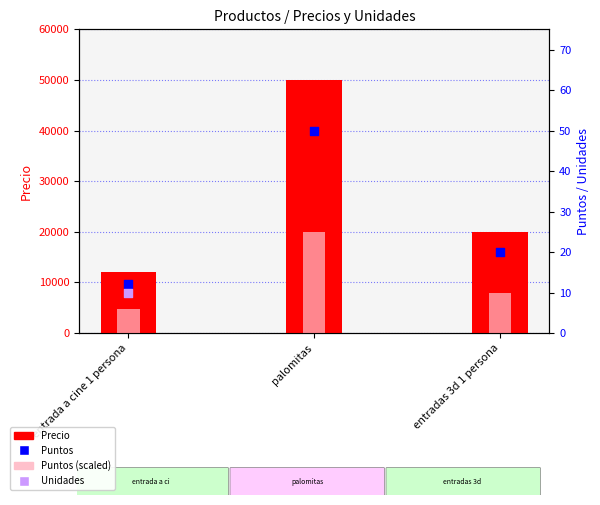

Which series has the widest spread of Y values?

Precio